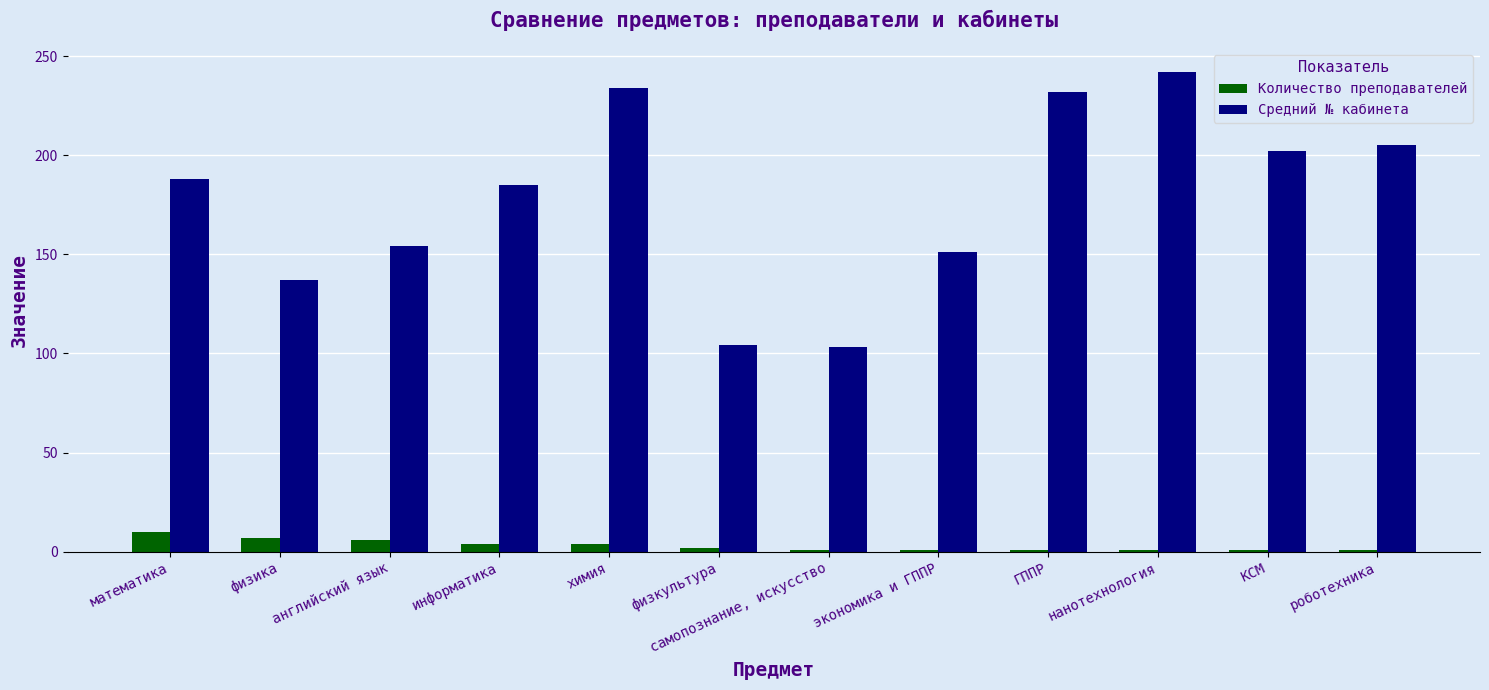

What is the value of the Количество преподавателей bar at the 4th from the left?

4